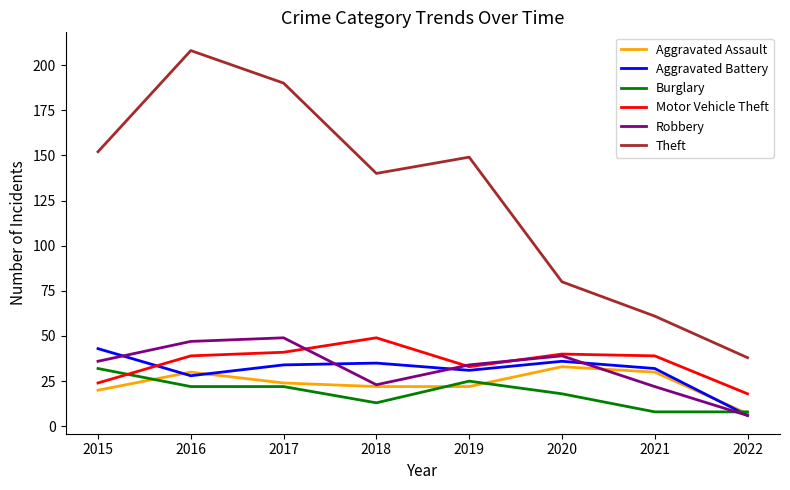

Reading left to right, transcribe all the data shown in this chart.

Aggravated Assault: 2015=20	2016=30	2017=24	2018=22	2019=22	2020=33	2021=30	2022=7
Aggravated Battery: 2015=43	2016=28	2017=34	2018=35	2019=31	2020=36	2021=32	2022=6
Burglary: 2015=32	2016=22	2017=22	2018=13	2019=25	2020=18	2021=8	2022=8
Motor Vehicle Theft: 2015=24	2016=39	2017=41	2018=49	2019=33	2020=40	2021=39	2022=18
Robbery: 2015=36	2016=47	2017=49	2018=23	2019=34	2020=39	2021=22	2022=6
Theft: 2015=152	2016=208	2017=190	2018=140	2019=149	2020=80	2021=61	2022=38